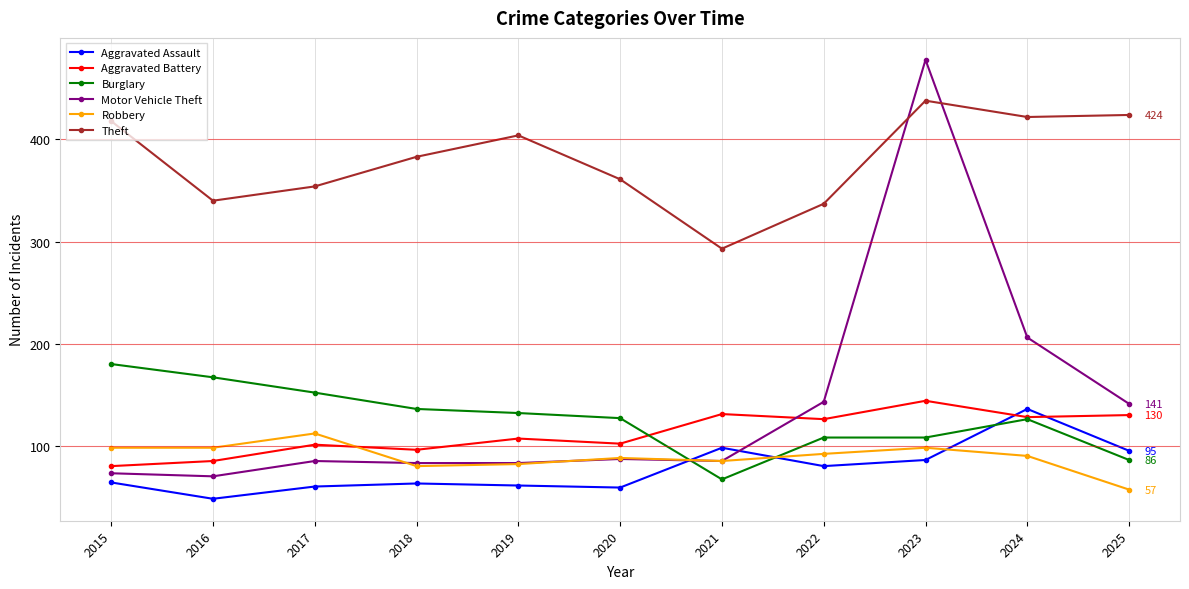

At which category does the chart reach its peak across all series?

2023